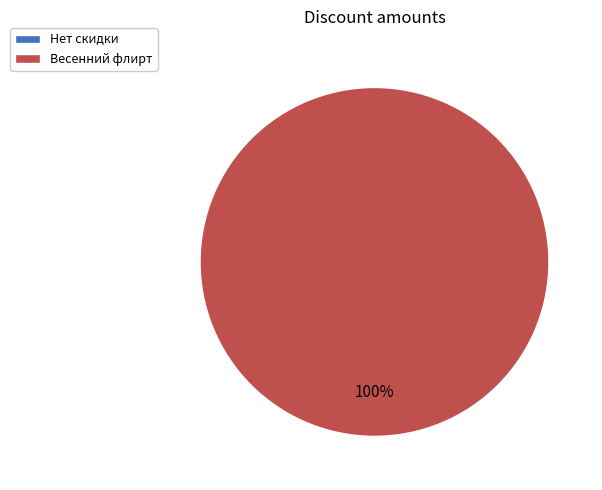

Is there any slice that represents more than half of the pie?

Yes